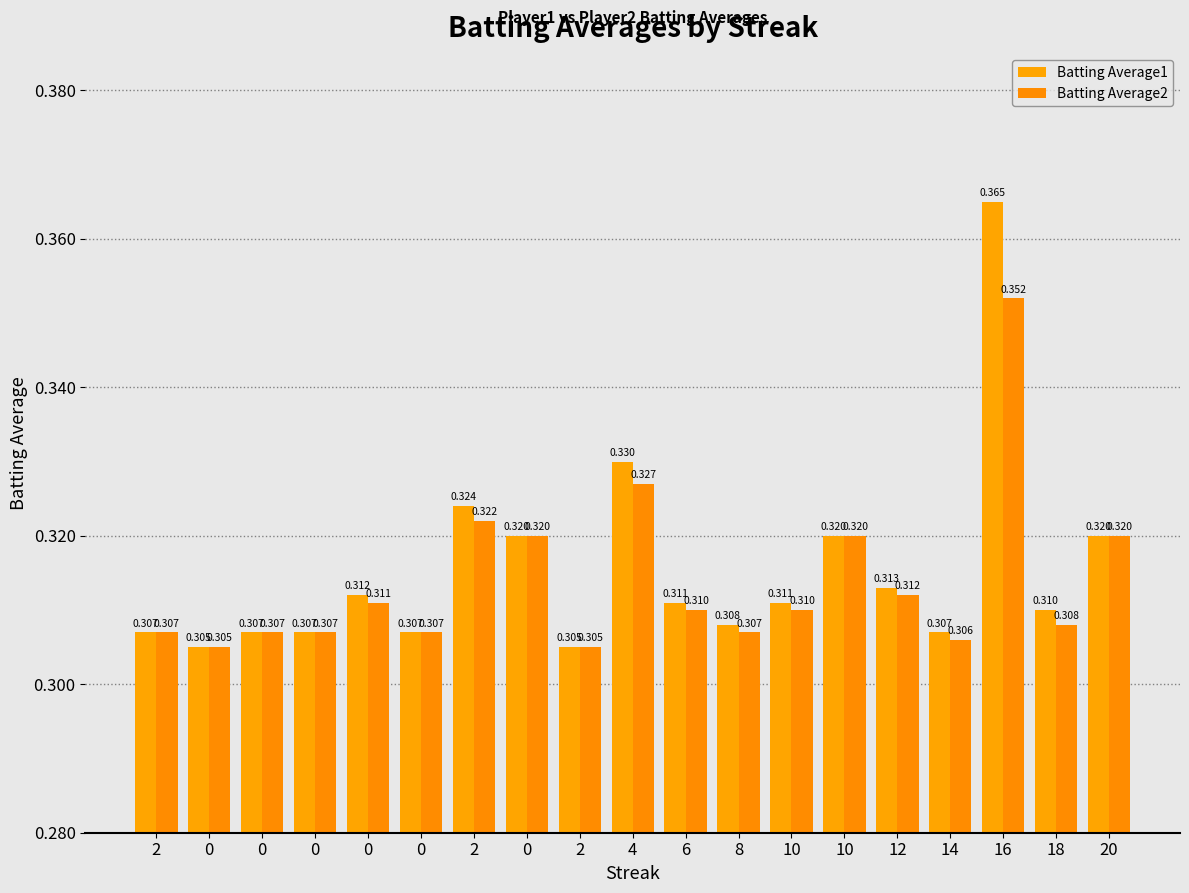

Is the value of Batting Average2 at 2 greater than the value of Batting Average1 at 10?

No